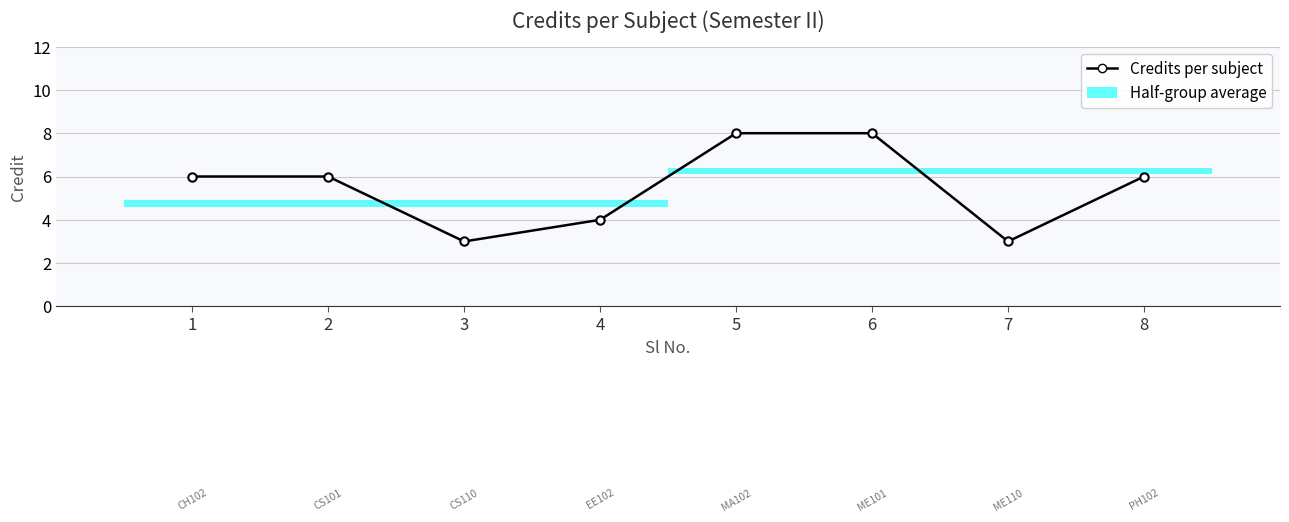

Reading left to right, transcribe all the data shown in this chart.

1=6	2=6	3=3	4=4	5=8	6=8	7=3	8=6